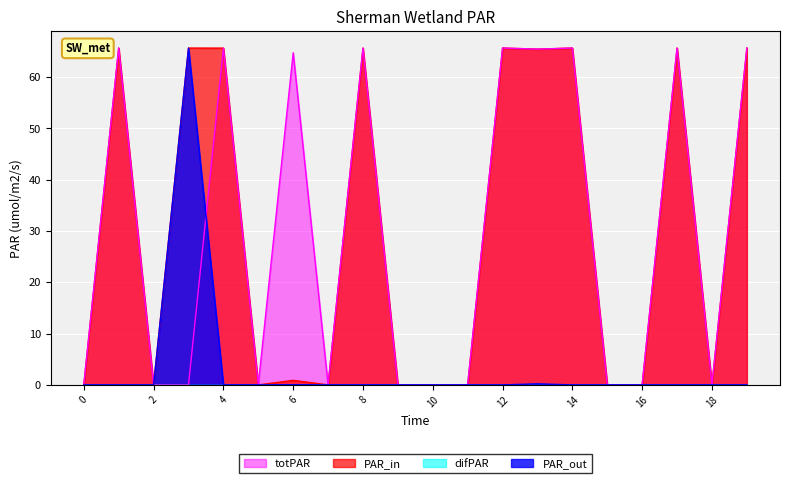

Reading right to left, what are all the values shown in this chart?

PAR_in: 19=65.7	18=0.0	17=65.7	16=0.0	15=0.0	14=65.7	13=65.5	12=65.7	11=0.0	10=0.0	9=0.0	8=65.7	7=0.0	6=0.9	5=0.0	4=65.7	3=65.7	2=0.0	1=65.7	0=0.0
PAR_out: 19=0.0	18=0.0	17=0.0	16=0.0	15=0.0	14=0.0	13=0.2	12=0.0	11=0.0	10=0.0	9=0.0	8=0.0	7=0.0	6=0.0	5=0.0	4=0.0	3=65.7	2=0.0	1=0.0	0=0.0
totPAR: 19=65.7	18=0.0	17=65.7	16=0.0	15=0.0	14=65.7	13=65.5	12=65.7	11=0.0	10=0.0	9=0.0	8=65.7	7=0.0	6=64.7	5=0.0	4=65.7	3=0.0	2=0.0	1=65.7	0=0.0